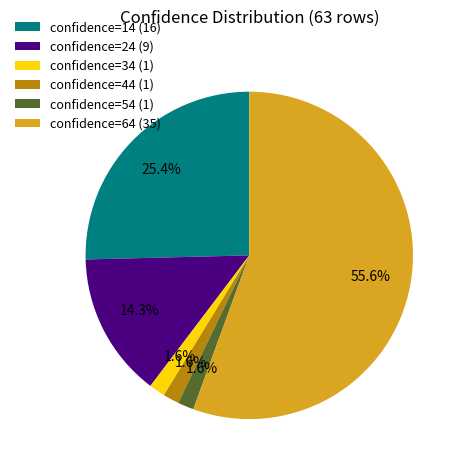

Between confidence=14 (16) and confidence=34 (1), which is larger?

confidence=14 (16)